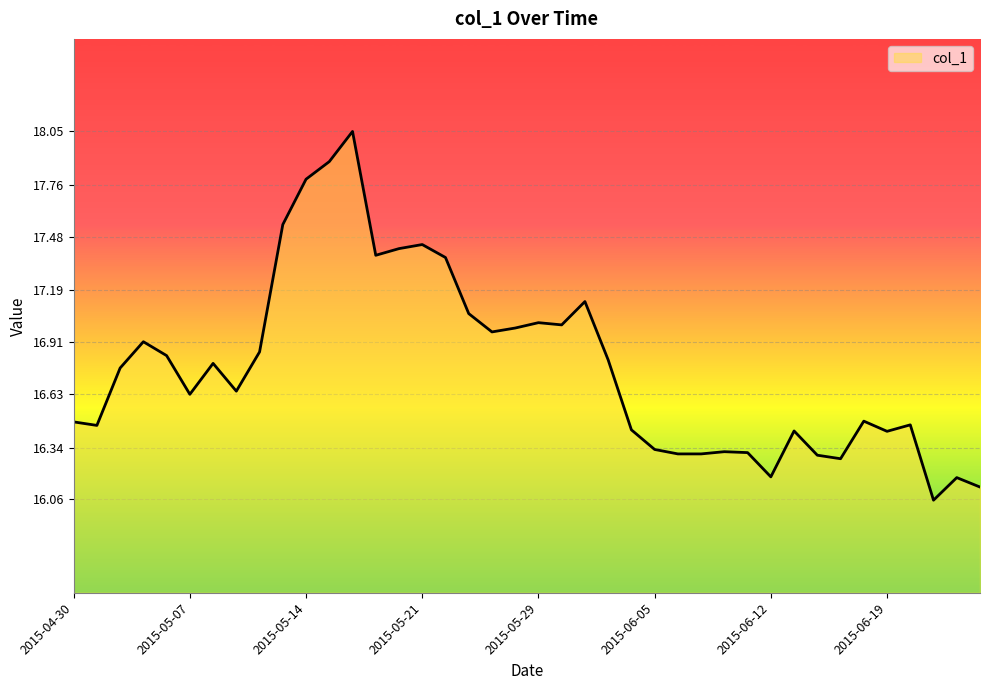

What is the difference between the maximum and minimum values?

2.0